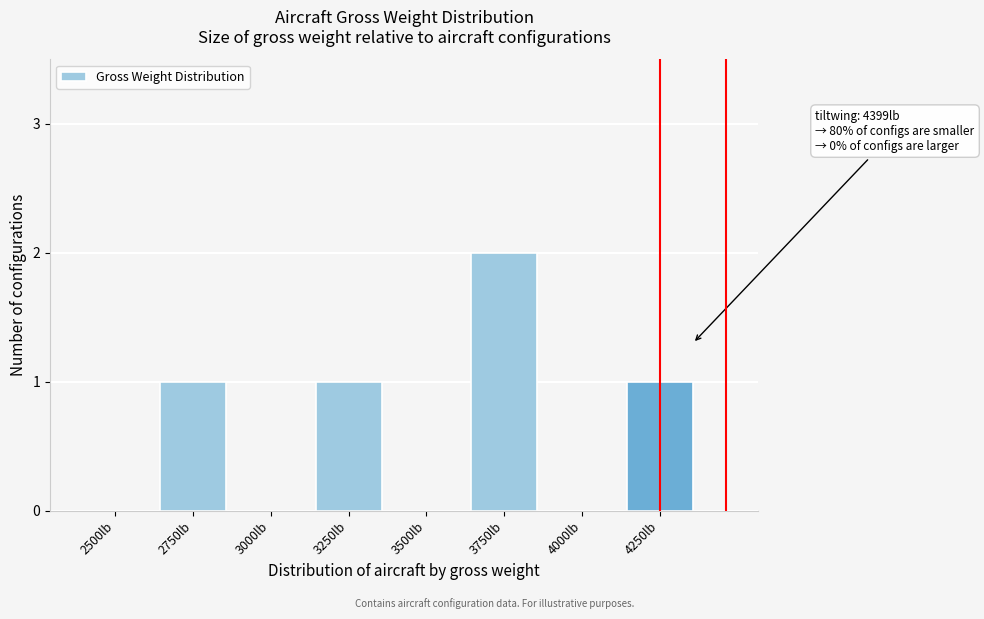

Reading left to right, what are all the values shown in this chart?

2500lb=0	2750lb=1	3000lb=0	3250lb=1	3500lb=0	3750lb=2	4000lb=0	4250lb=1